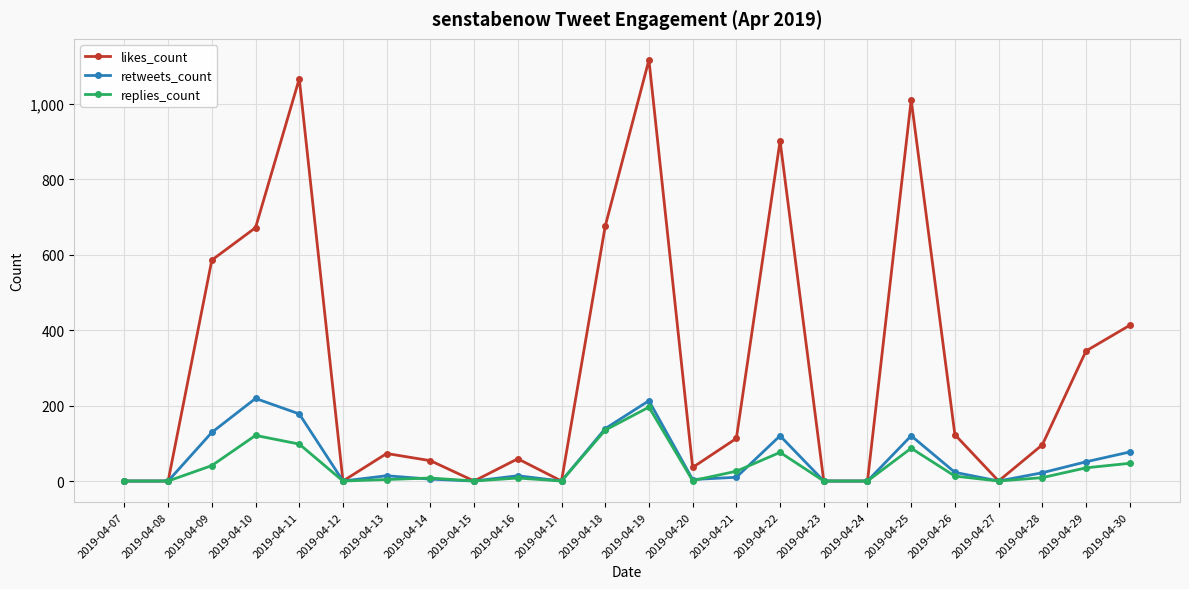

Count the number of data series in this chart.

3